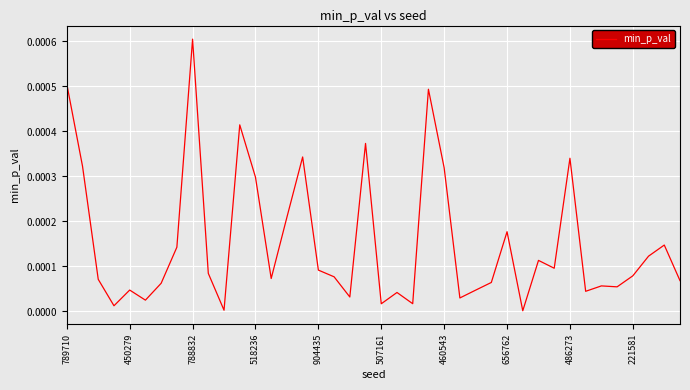

How many interior local valleys (lower than both neighbors) does the data have?

12